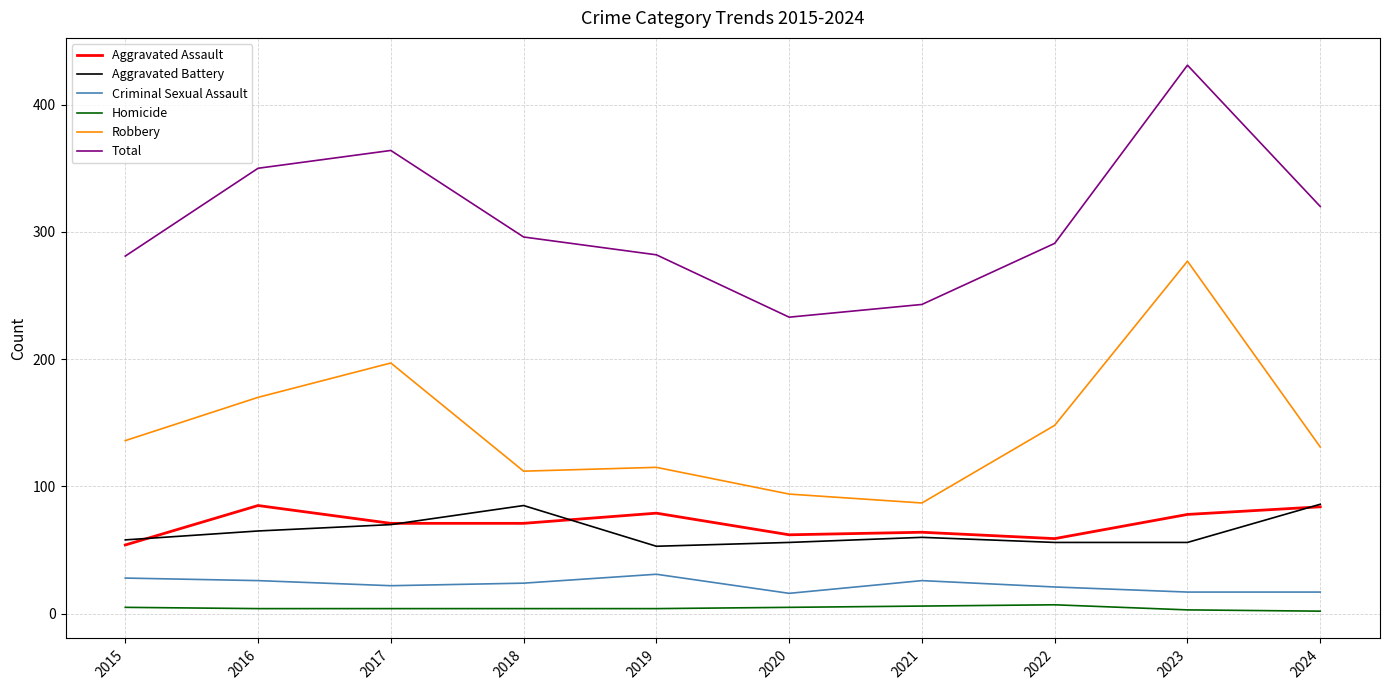

True or false: Criminal Sexual Assault and Aggravated Battery cross at least once.

False